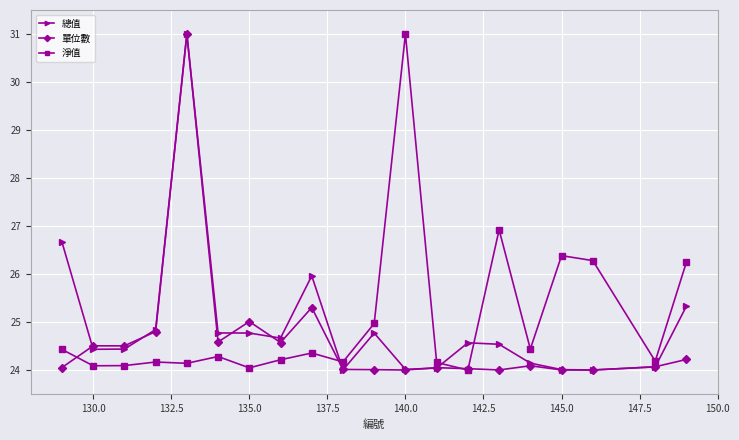

What is the sum of all 淨值 values?

500.6